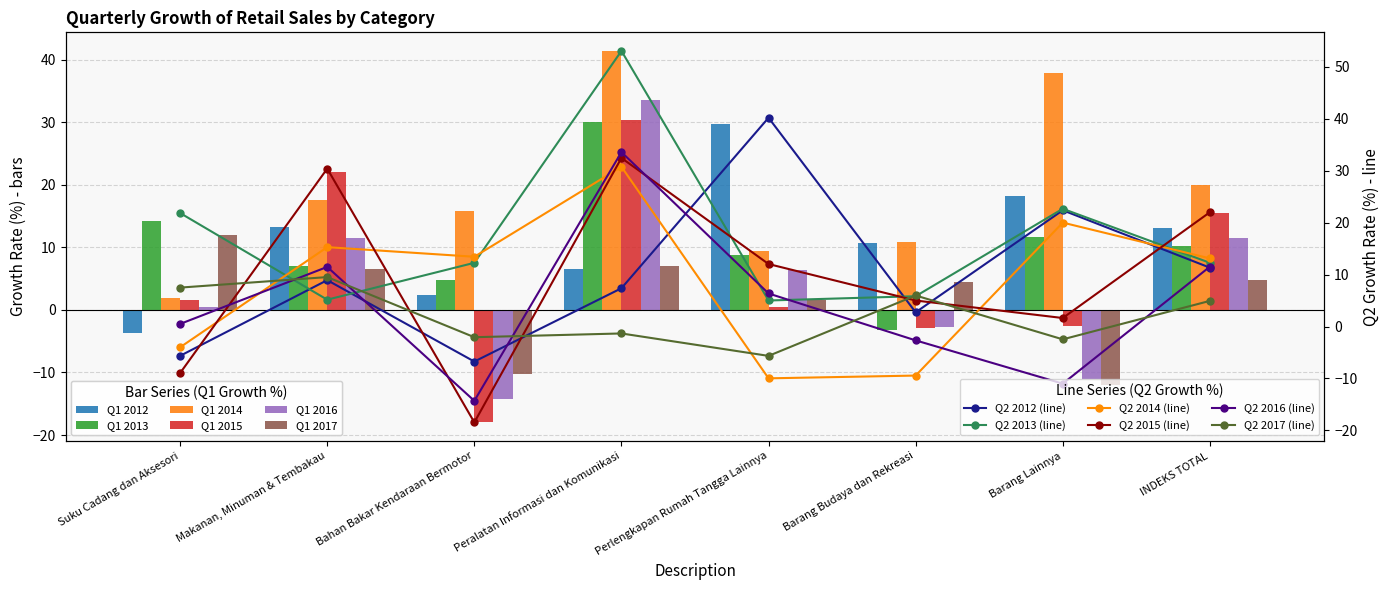

How many values in the Q1 2016 series exceed 6?

4